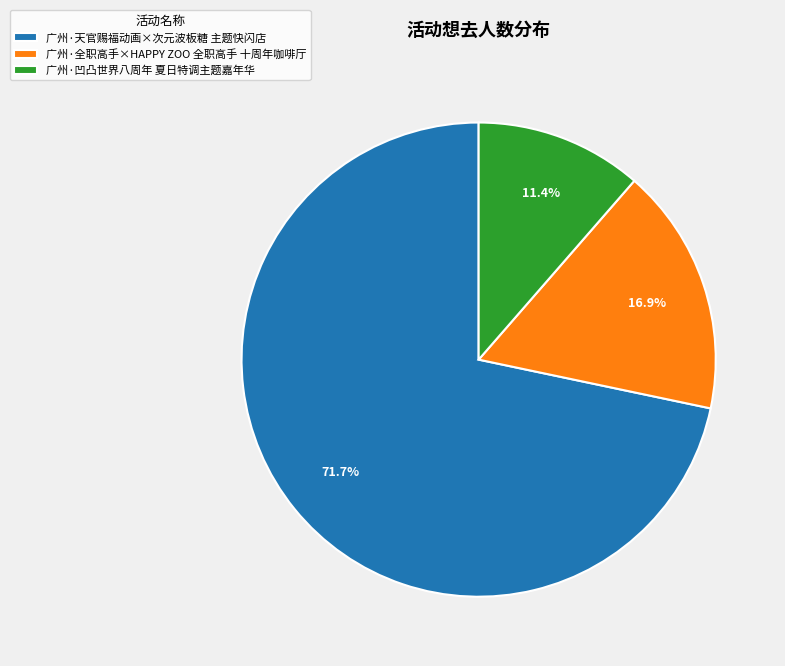

What is the ratio of the value at 广州·全职高手×HAPPY ZOO 全职高手 十周年咖啡厅 to the value at 广州·凹凸世界八周年 夏日特调主题嘉年华?

1.5